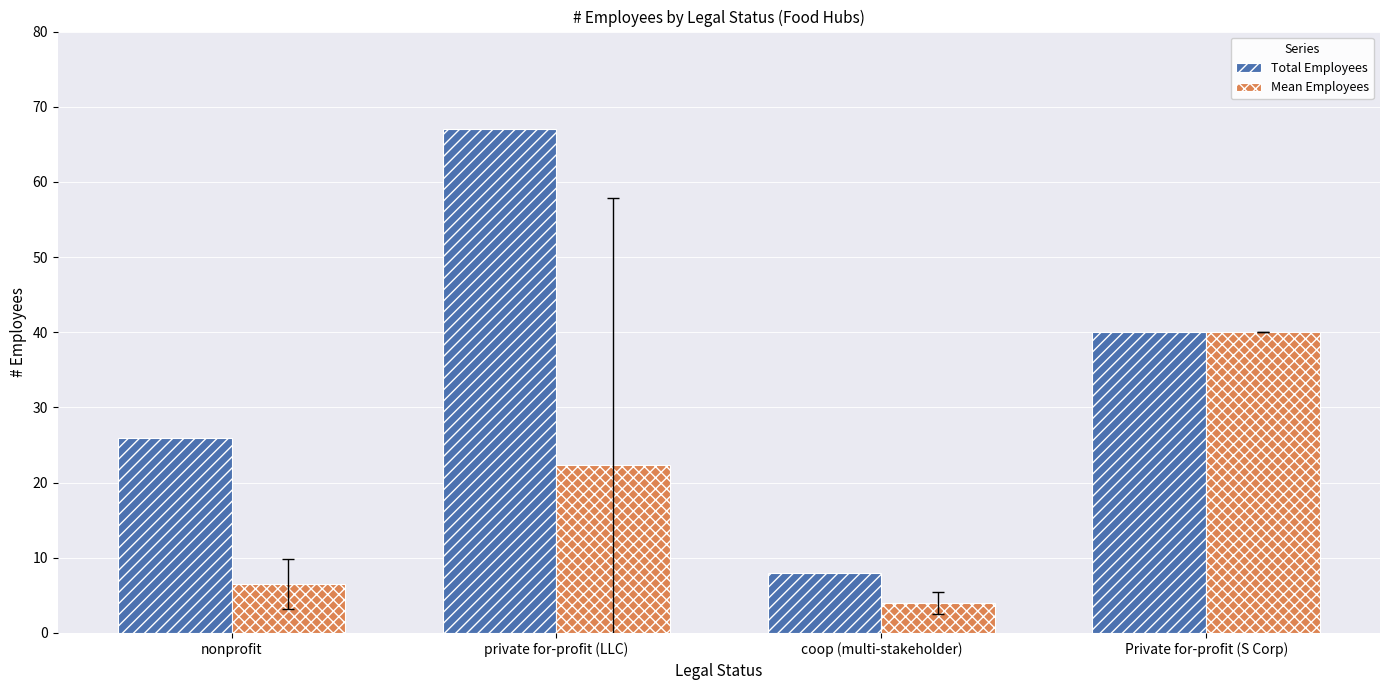

What is the label of the 4th bar from the right?

nonprofit